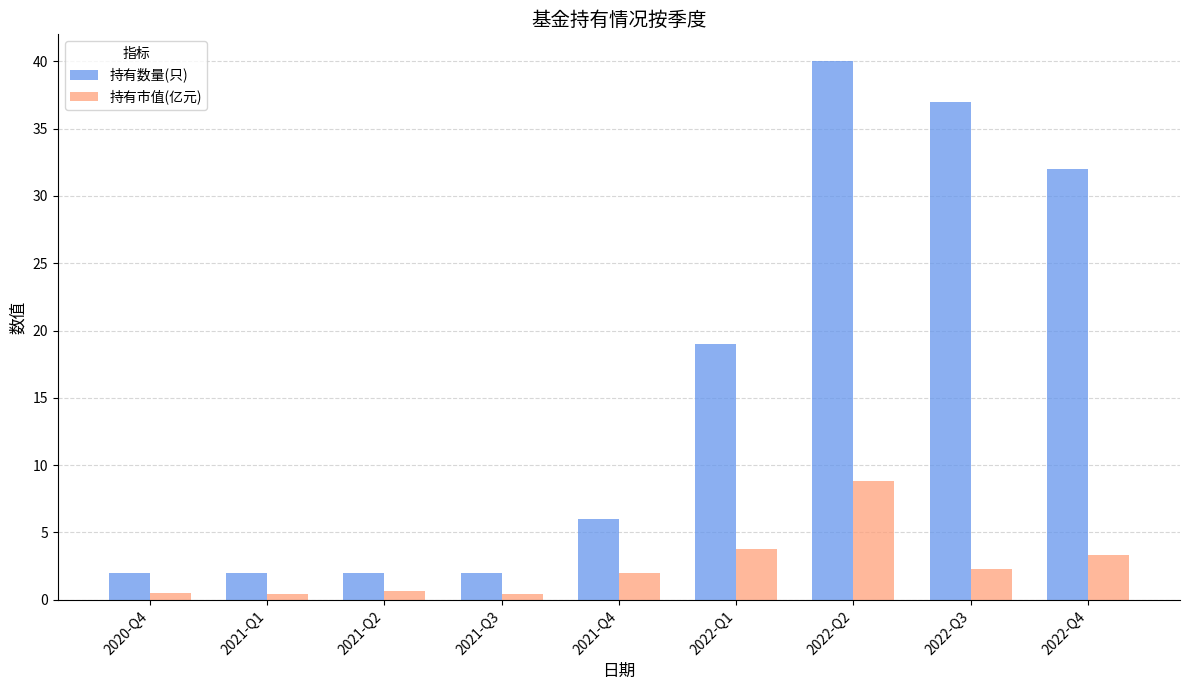

What is the sum of all 持有数量(只) values?

142.0